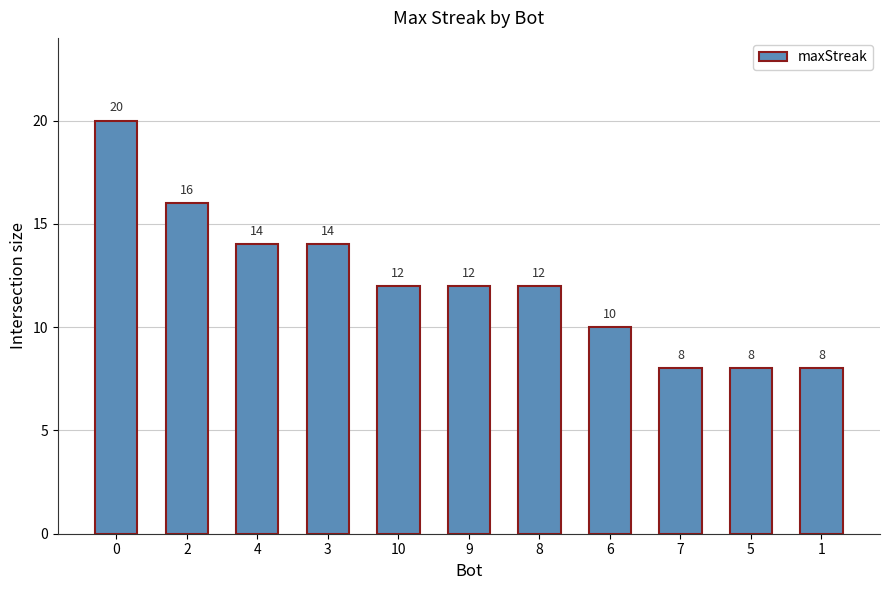

How many data points are less than 12?

4